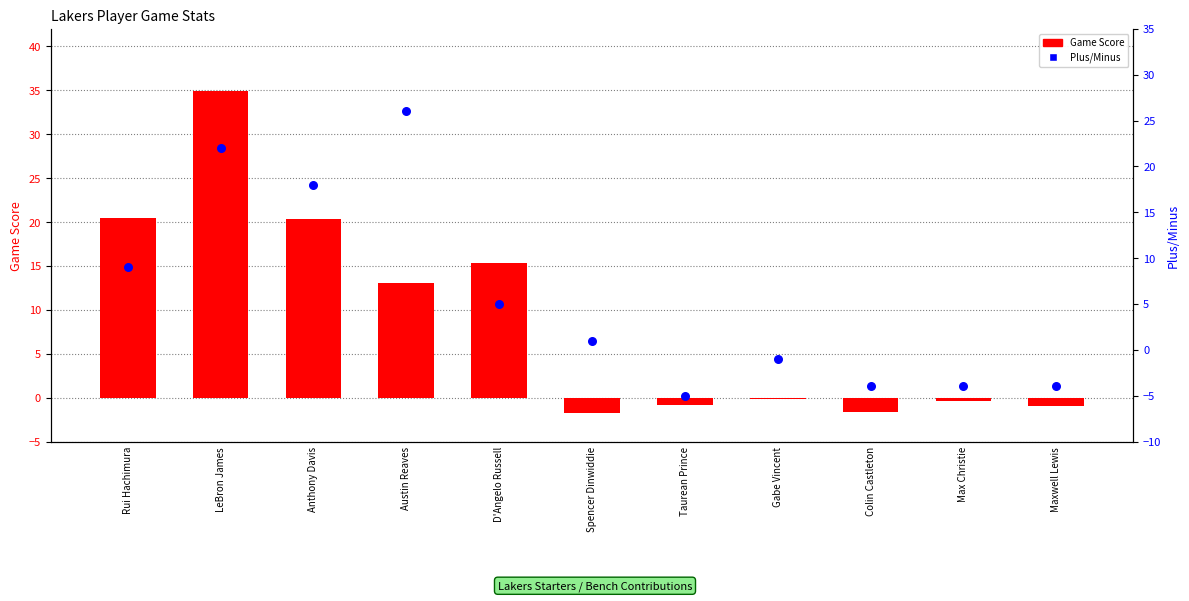

Is the value of Game Score at Anthony Davis greater than the value of Plus/Minus at Austin Reaves?

No